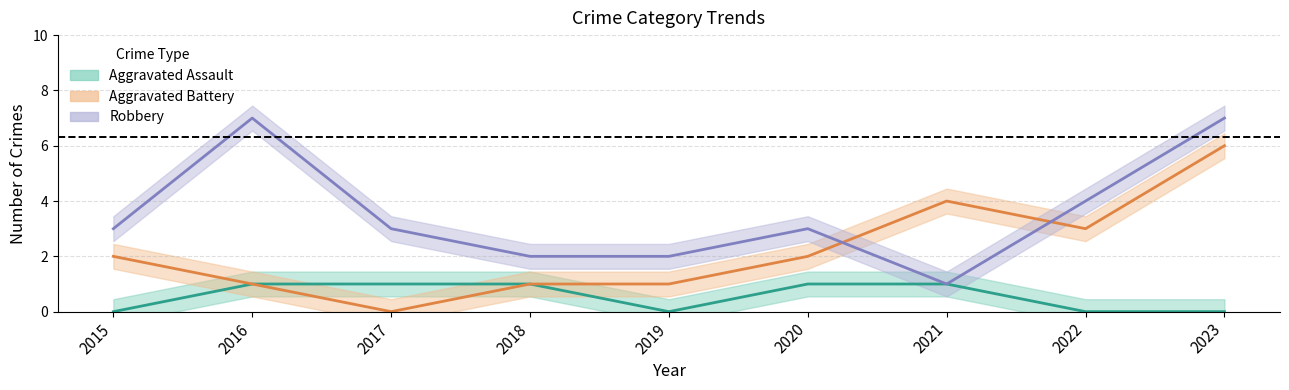

Which category has the lowest value in the Aggravated Assault series?

2015